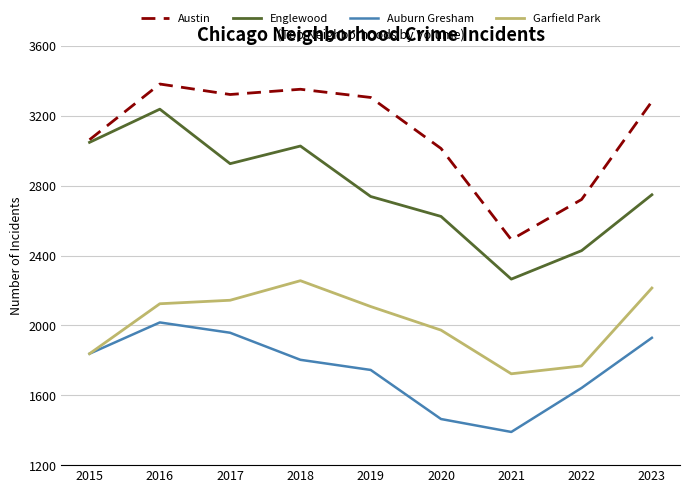

The value of Englewood at 2016 is 3238. True or false?

True